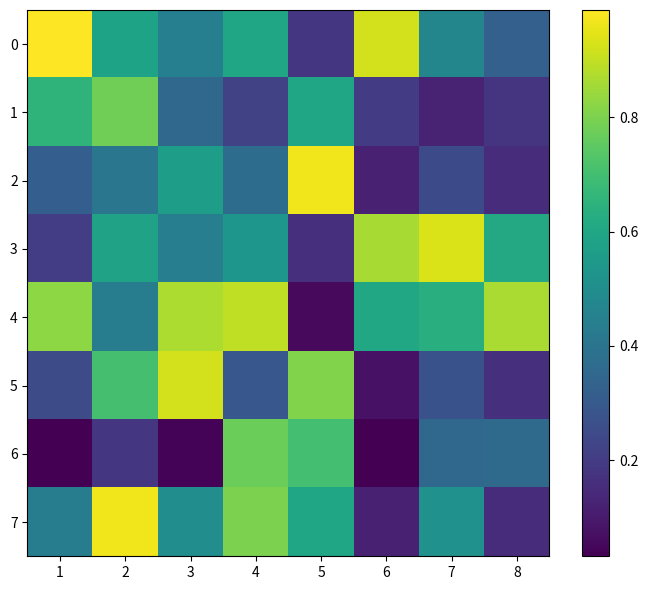

What is the total value across all series at 3?

4.1